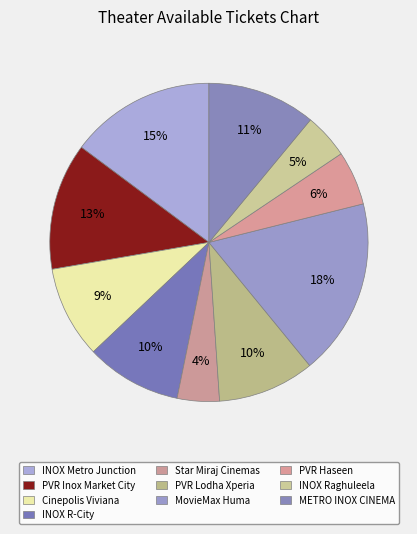

To the nearest percent, what is the average slice percentage?

10%